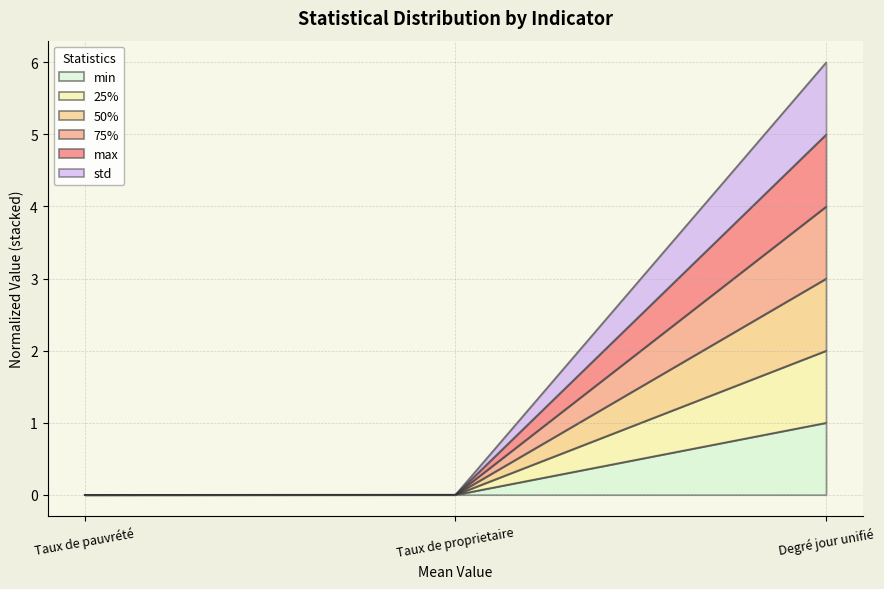

True or false: min has a value of -0.4 at Taux de pauvrété.

False